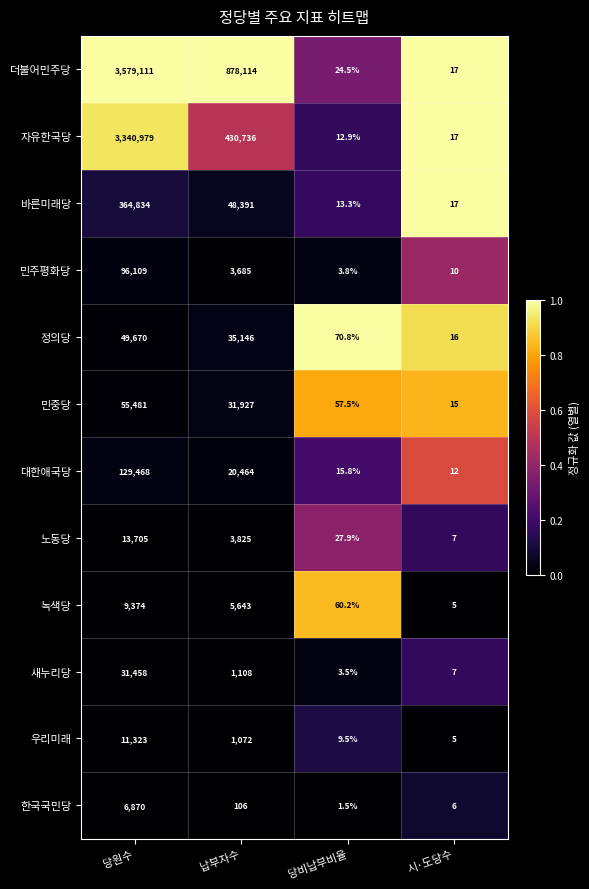

At which label is 한국국민당 closest to 3435?

납부자수